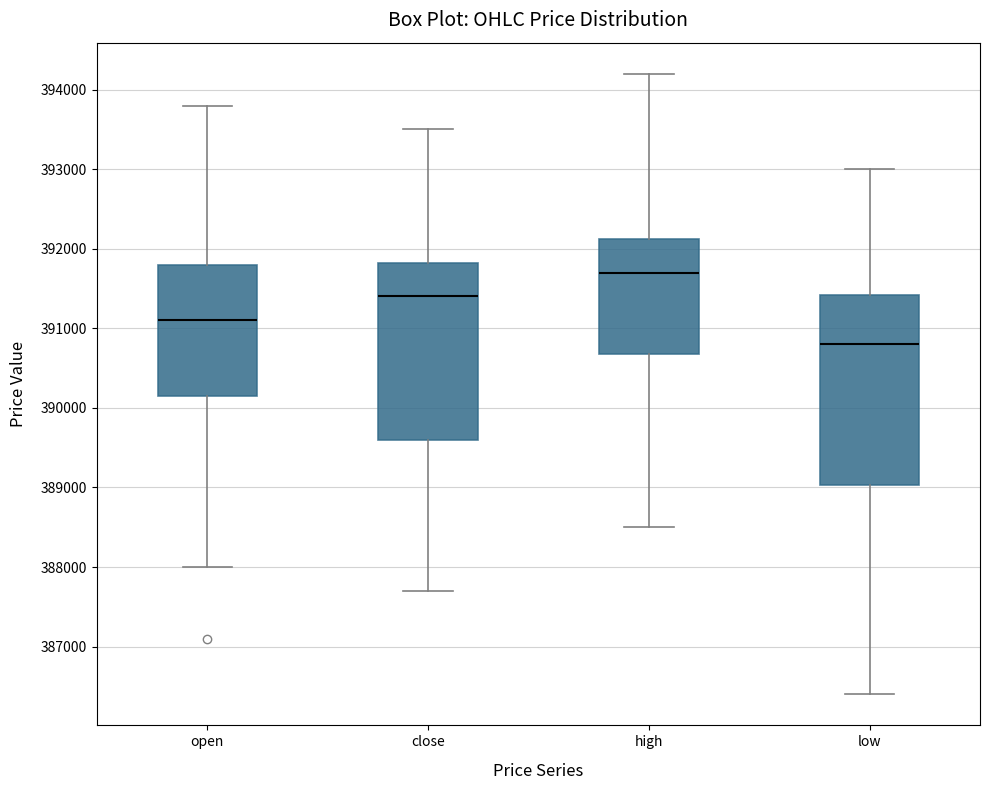

Reading left to right, transcribe this box plot: for each box, give where its median line is, the range the box spans, and where its two whiskers end, as read against the y-axis. The values are not printed on the chart, so give them approximately, as read against the axis.

open: median 391100, box 390200 to 391800, whiskers 388000 to 393800
close: median 391400, box 389600 to 391800, whiskers 387700 to 393500
high: median 391700, box 390700 to 392100, whiskers 388500 to 394200
low: median 390800, box 389000 to 391400, whiskers 386400 to 393000